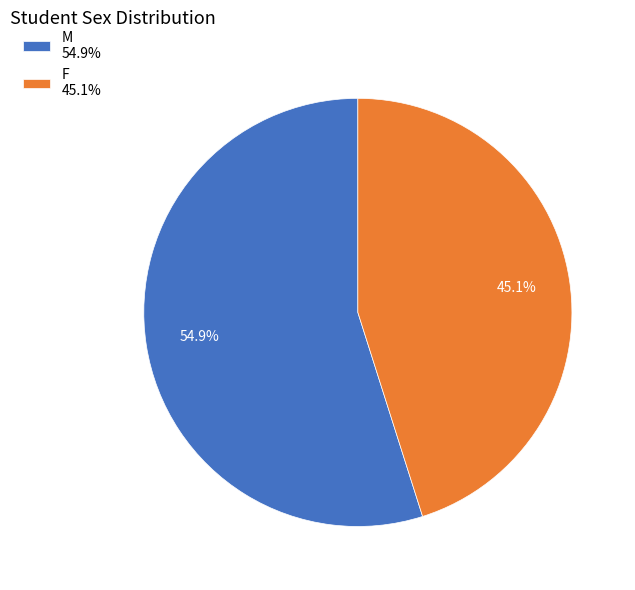

Is it true that F is 45% of the pie?

True